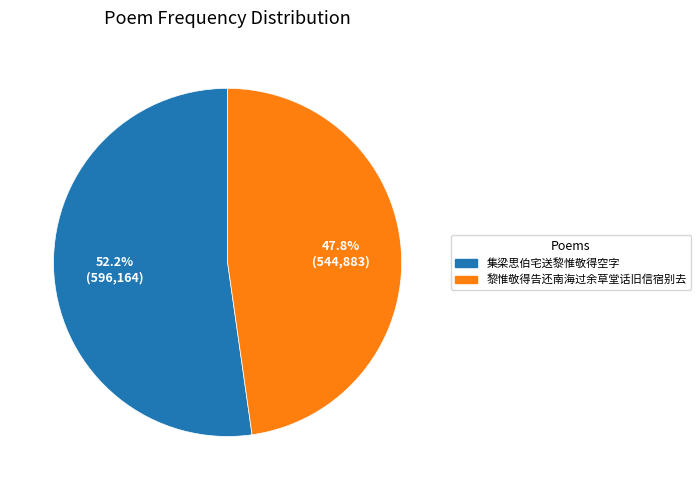

Rank the categories by value from lowest to highest.

黎惟敬得告还南海过余草堂话旧信宿别去, 集梁思伯宅送黎惟敬得空字